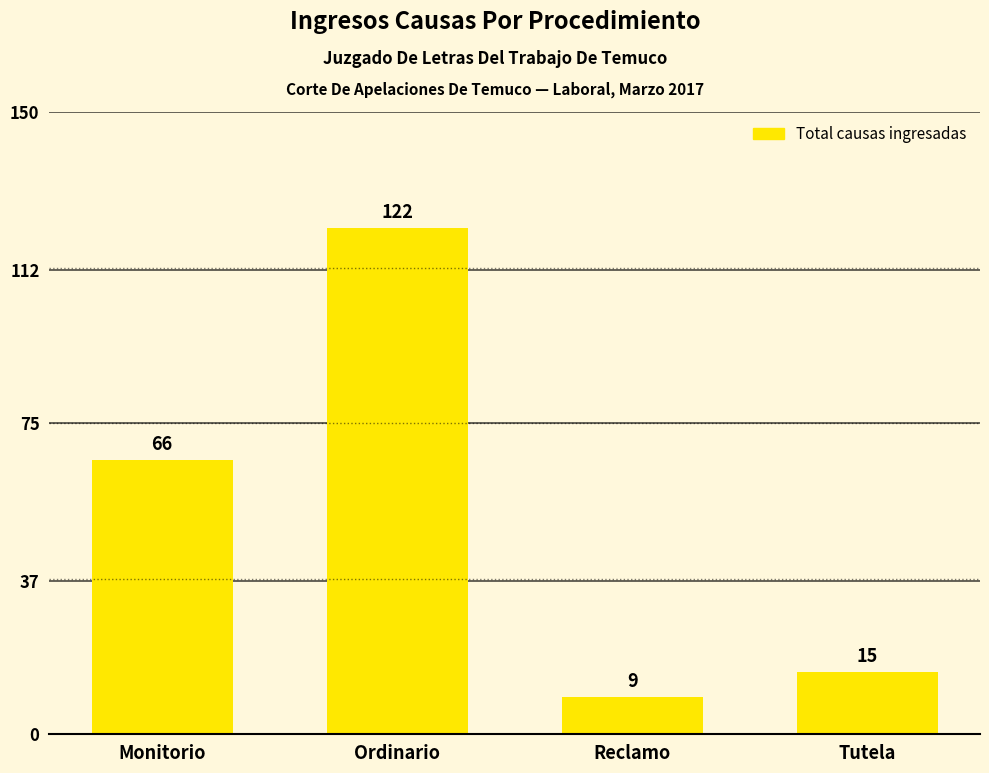

What is the ratio of the value at Tutela to the value at Monitorio?

0.2